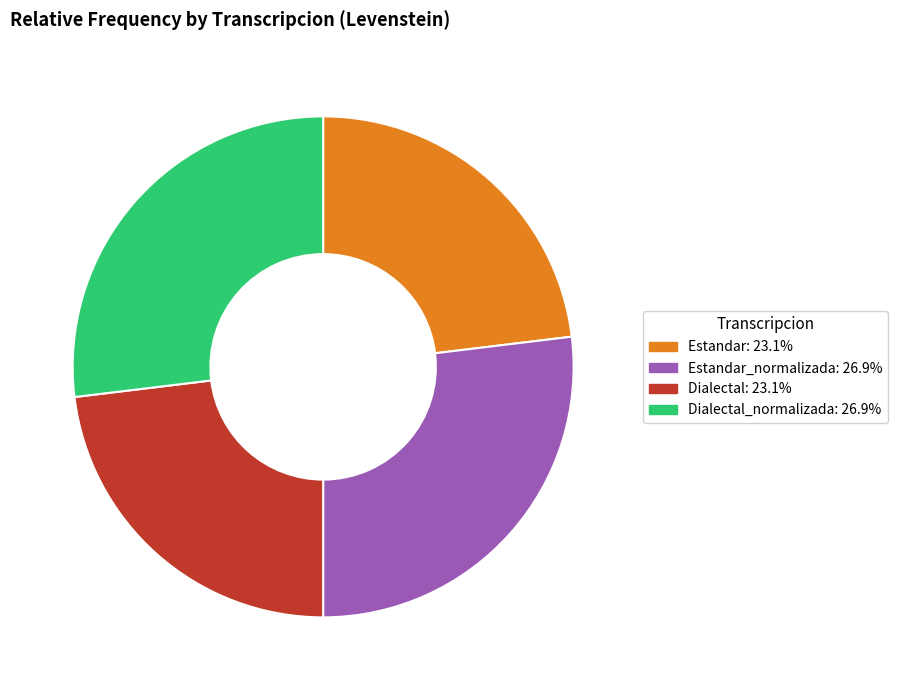

Count the number of slices in the pie.

4